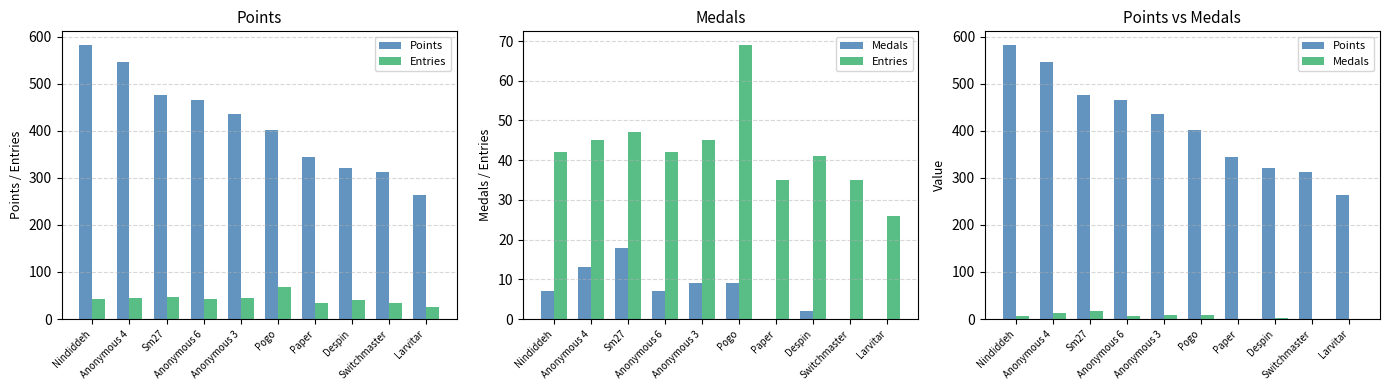

Which label corresponds to the largest value in the chart?

Nindiddeh